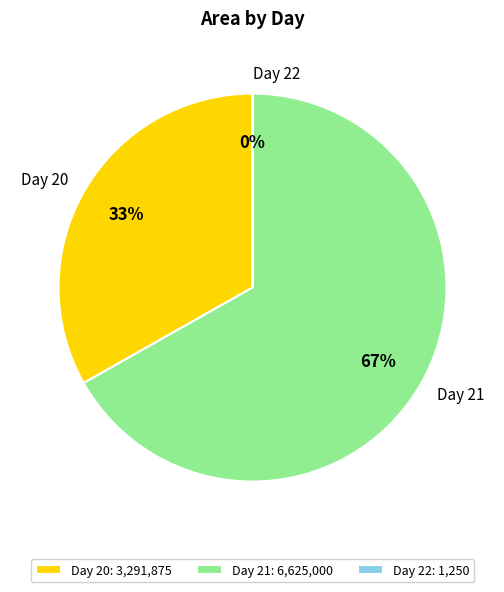

Is it true that Day 21 is 59% of the pie?

False